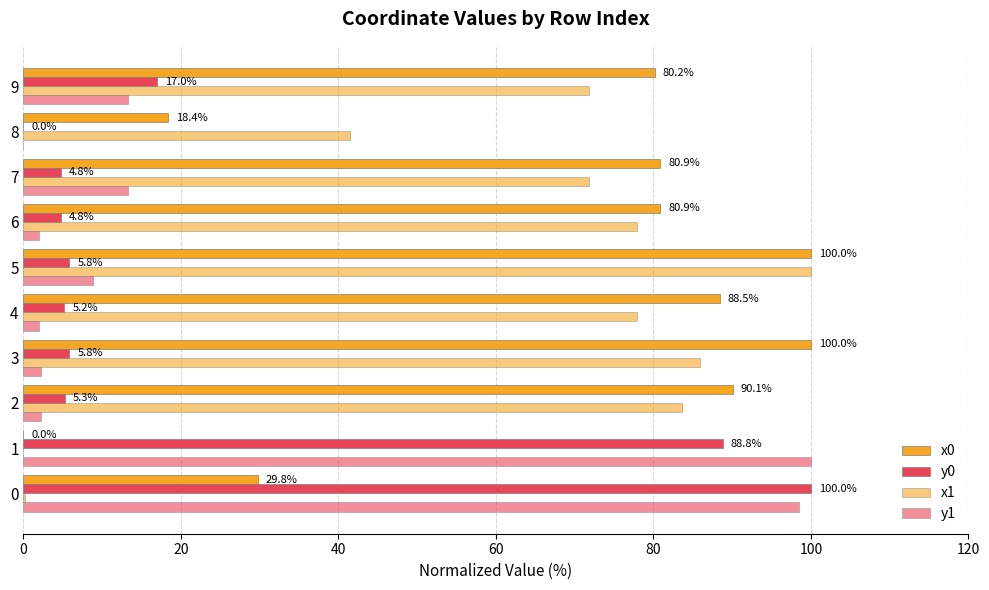

Which category has the lowest value in the y1 series?

8